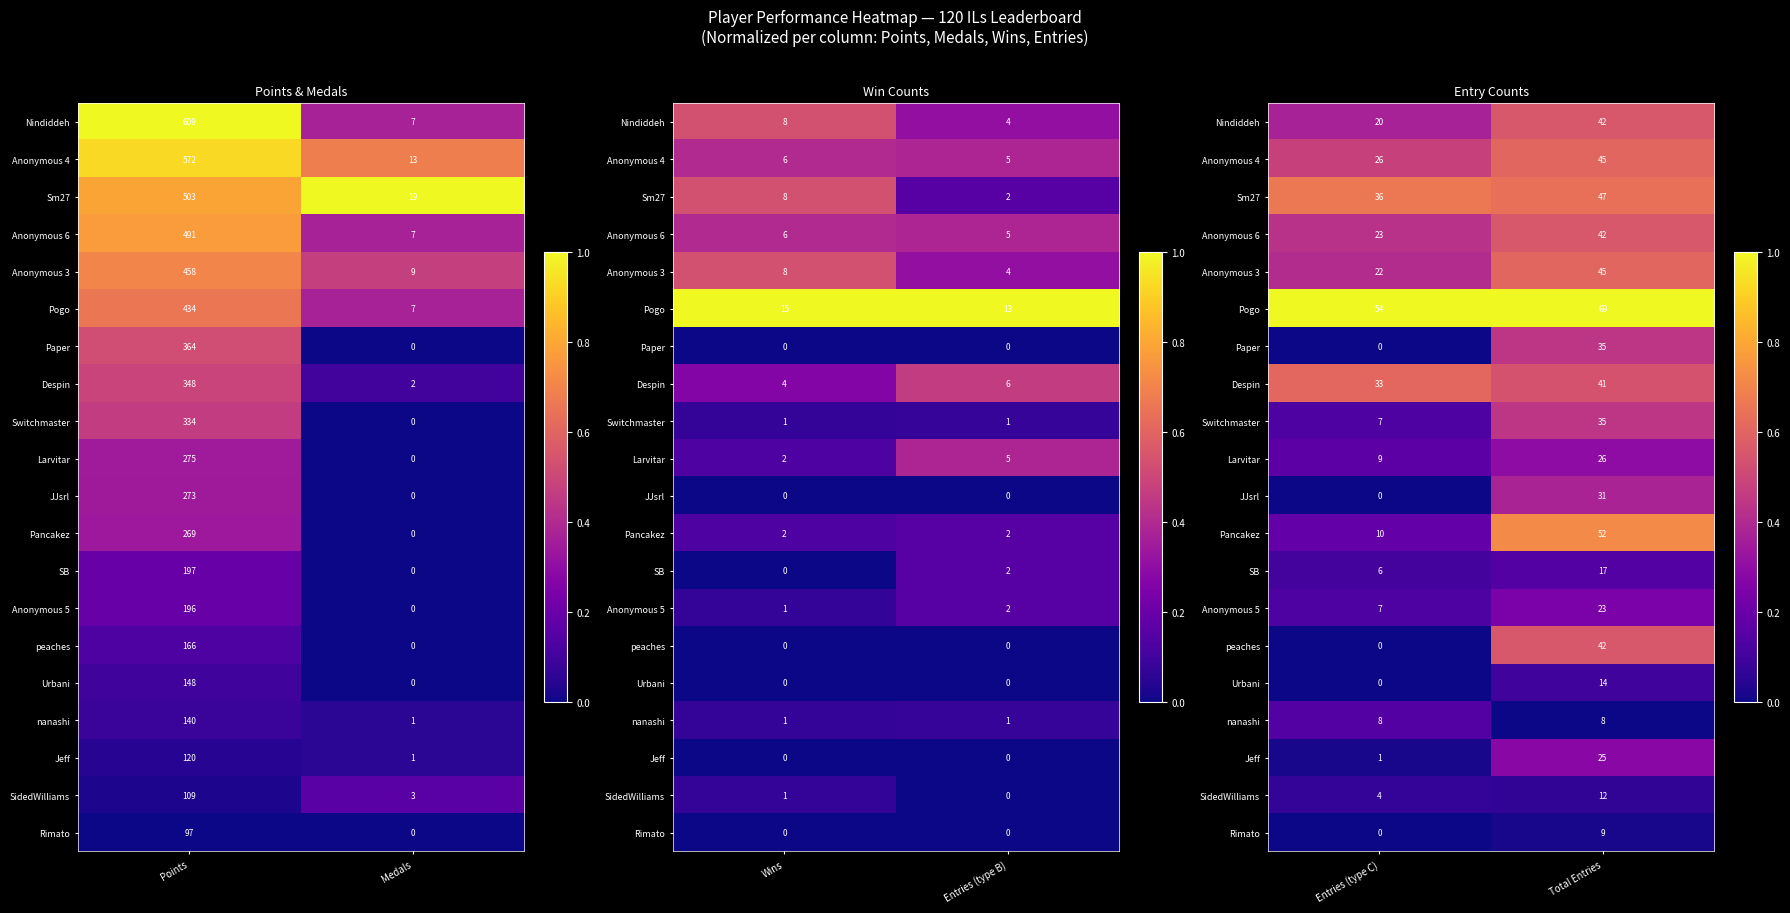

True or false: Sm27 has a value of 1.2 at Entries (type C).

False